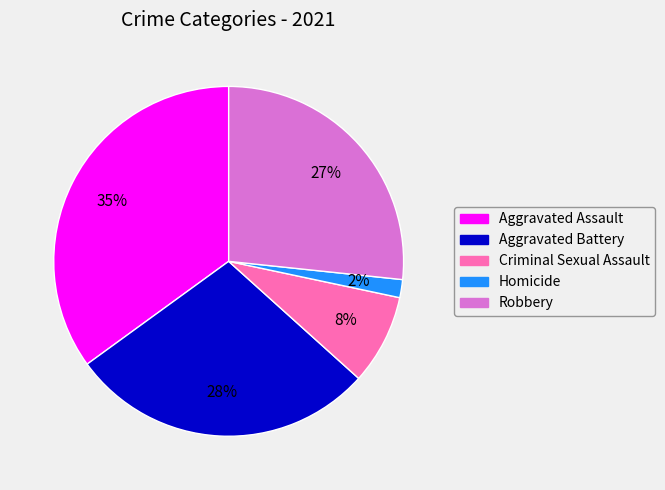

Do Homicide and Aggravated Battery together represent more than half of the pie?

No